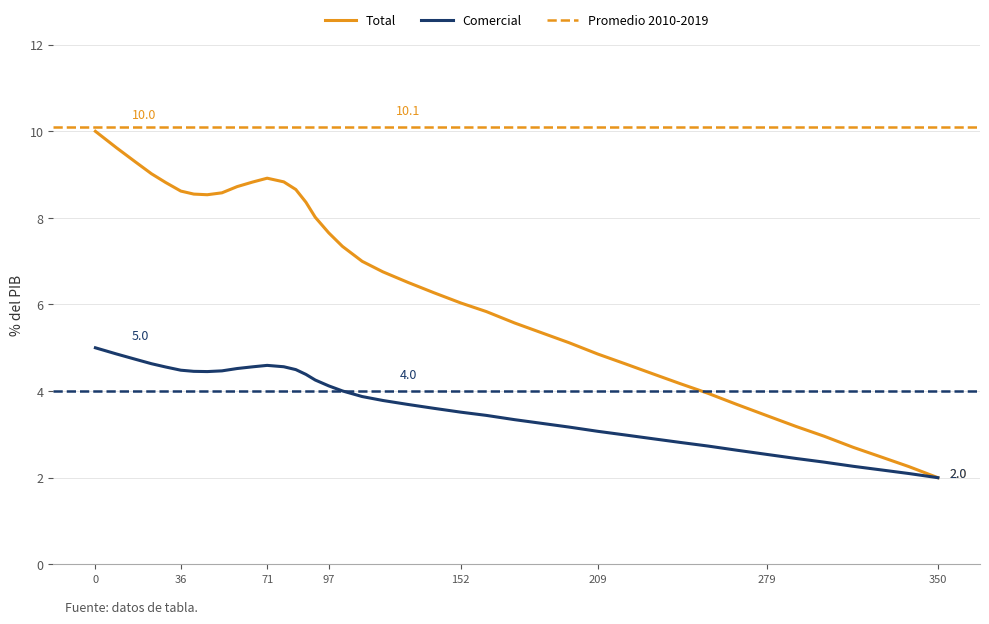

What is the minimum value for Comercial?

2.0